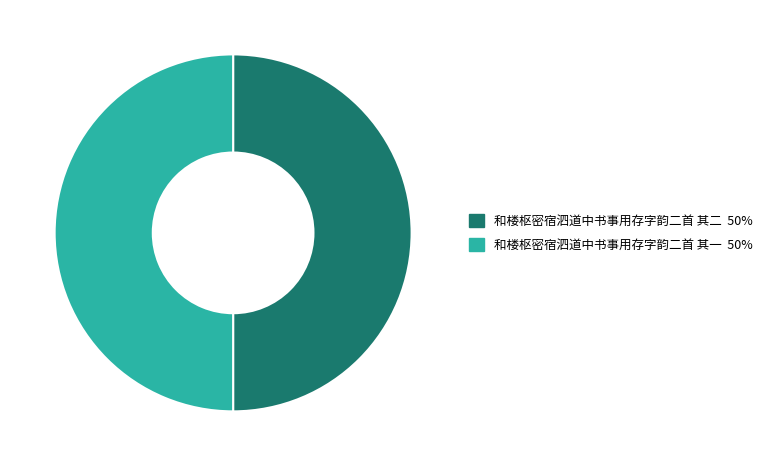

To the nearest percent, what is the combined percentage of 和楼枢密宿泗道中书事用存字韵二首 其一 and 和楼枢密宿泗道中书事用存字韵二首 其二?

100%